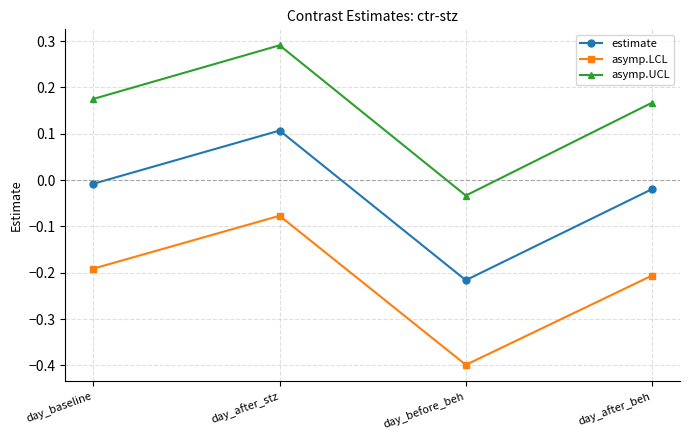

Which category has the lowest value in the asymp.LCL series?

day_before_beh